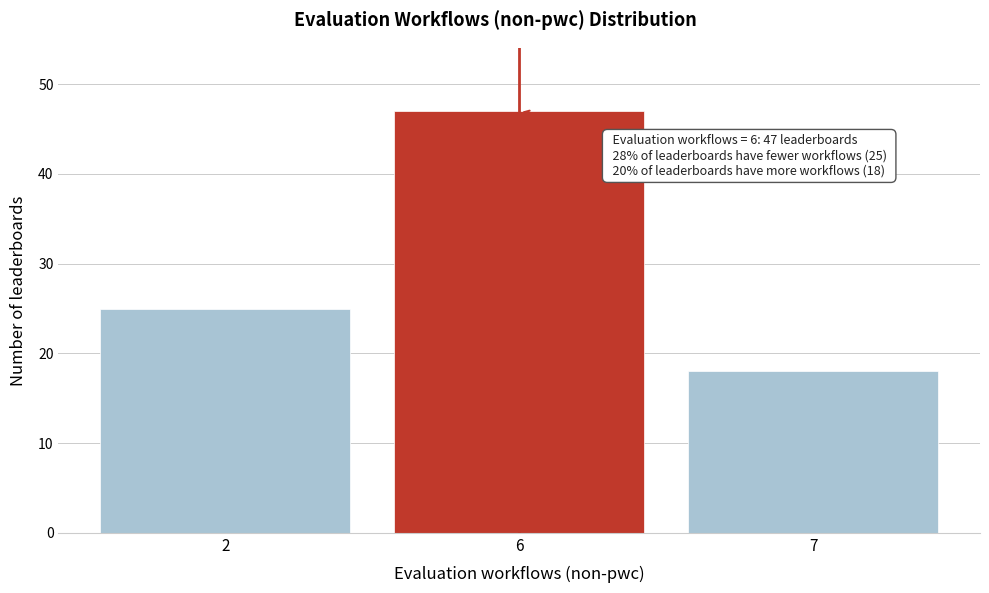

Reading left to right, what are all the values shown in this chart?

25	47	18